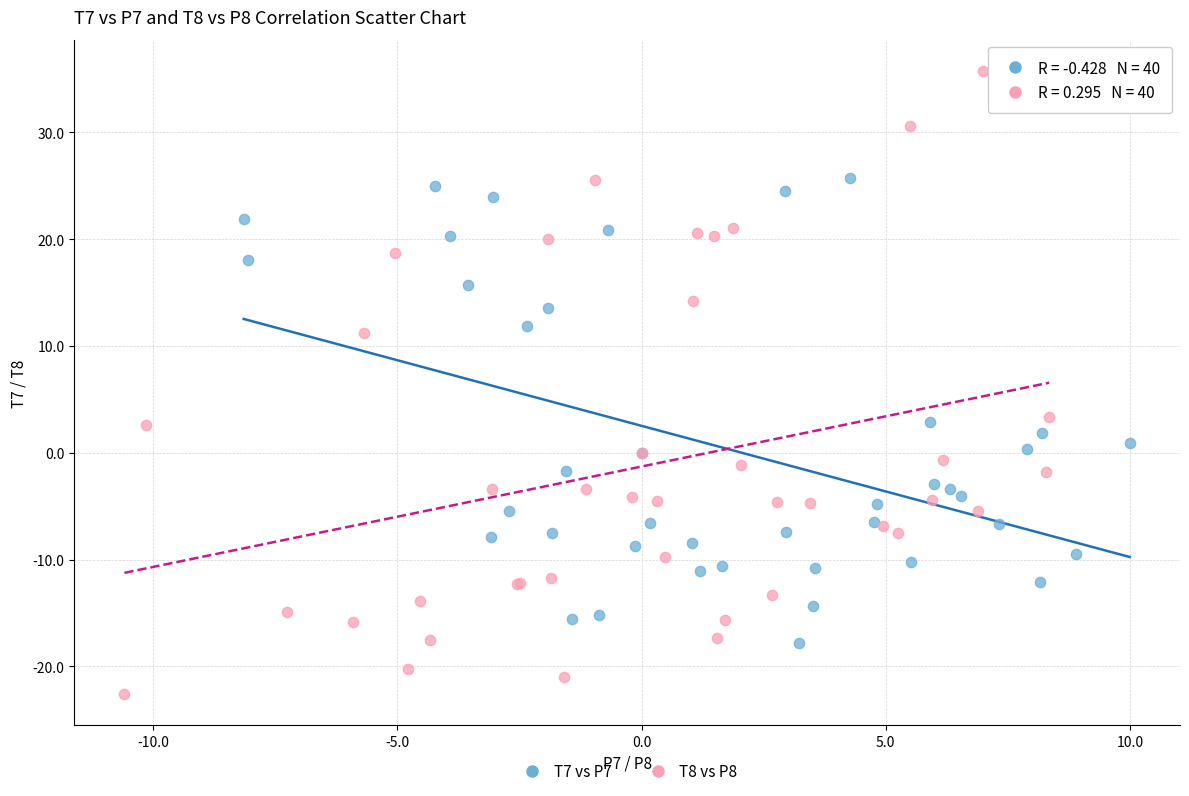

Which series reaches the minimum Y coordinate?

T8 vs P8